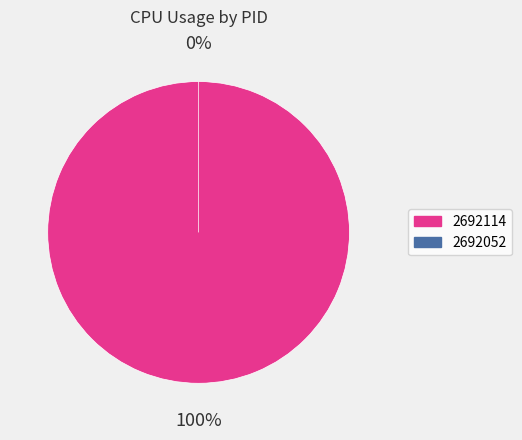

How many segments does this pie chart have?

2